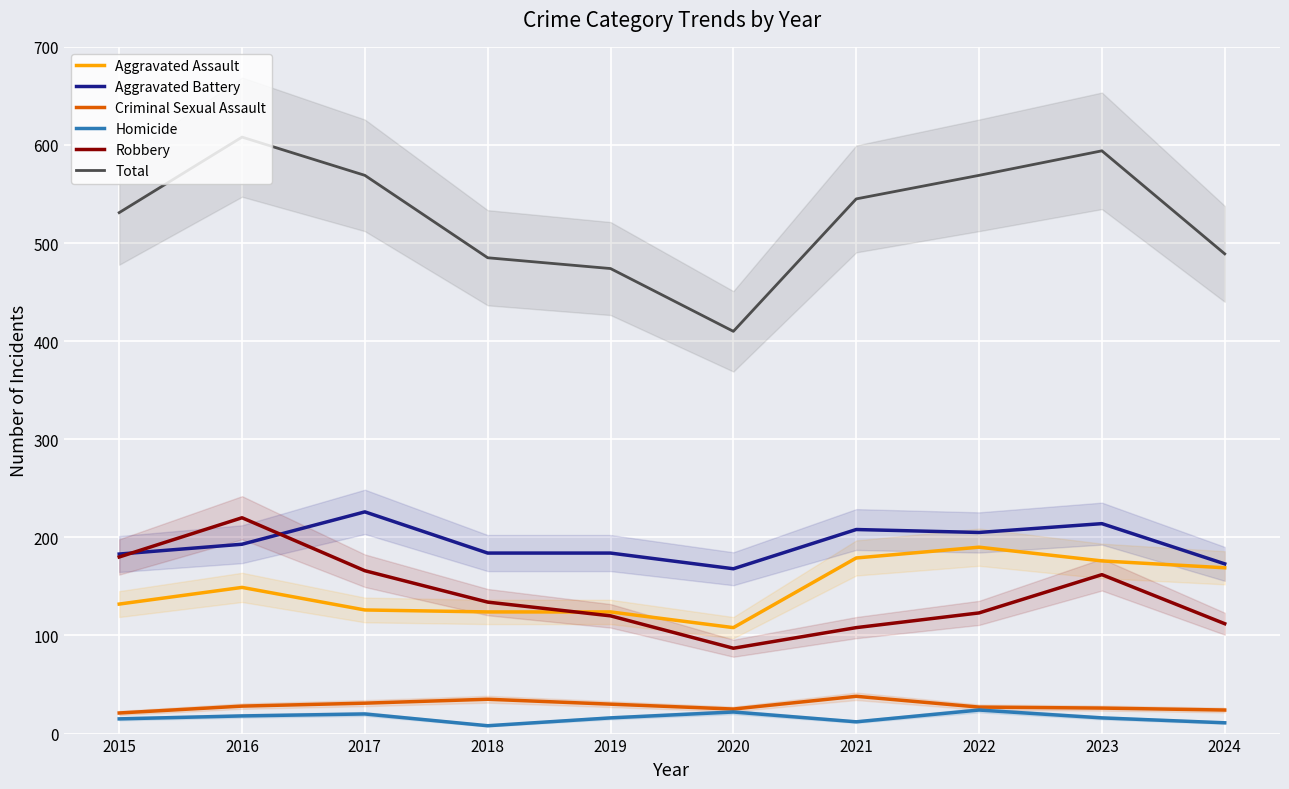

What are all the series names shown in the legend?

Aggravated Assault, Aggravated Battery, Criminal Sexual Assault, Homicide, Robbery, Total